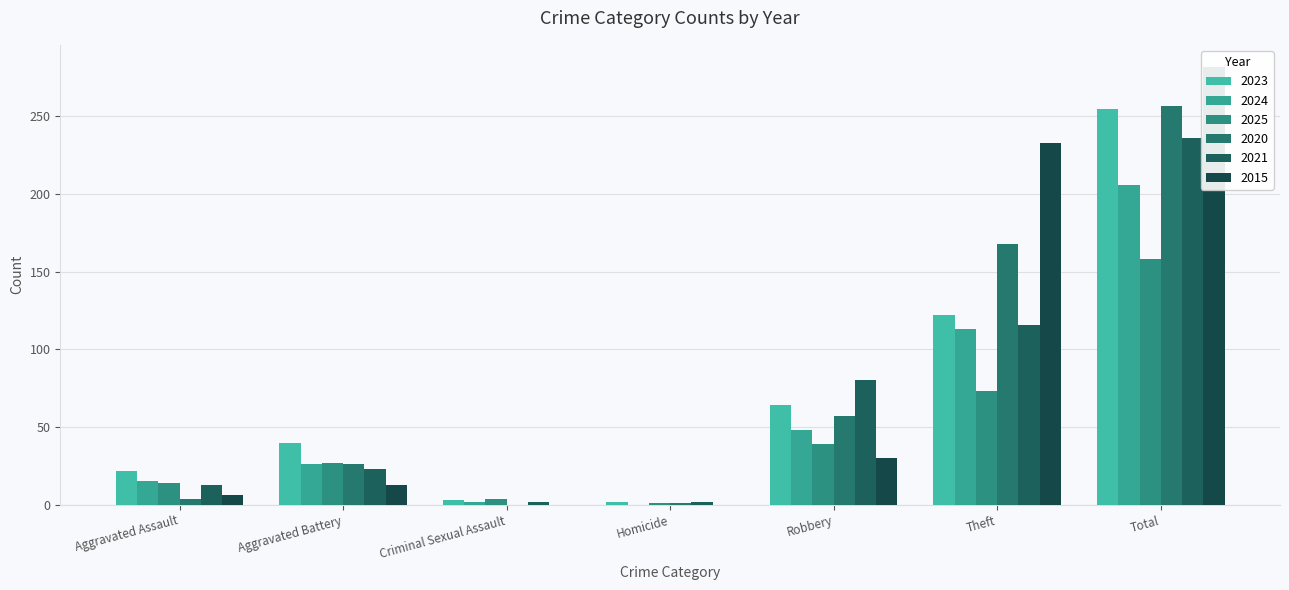

What is the sum of the 2020 values at Total and Criminal Sexual Assault?

257